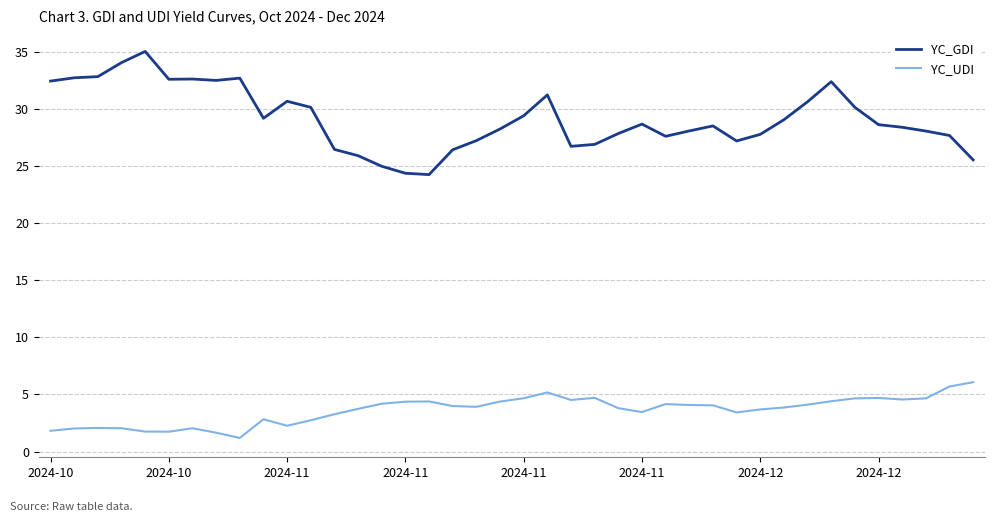

Rank the series by their maximum value, from lowest to highest.

YC_UDI, YC_GDI